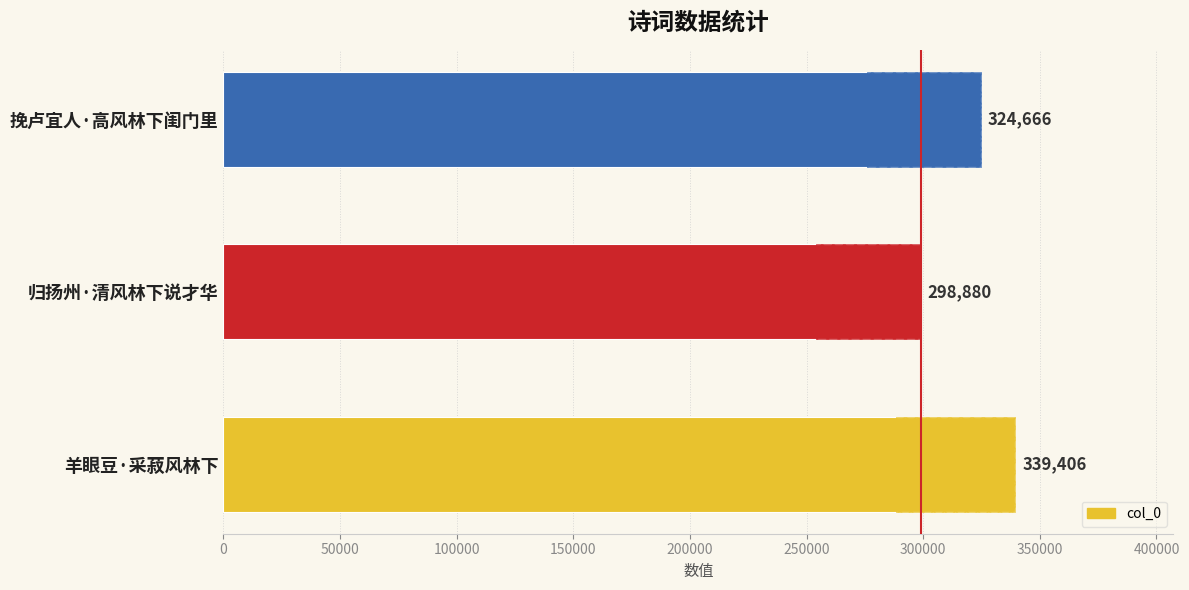

The chart shows a value of 486790 at 挽卢宜人·高风林下闺门里. True or false?

False